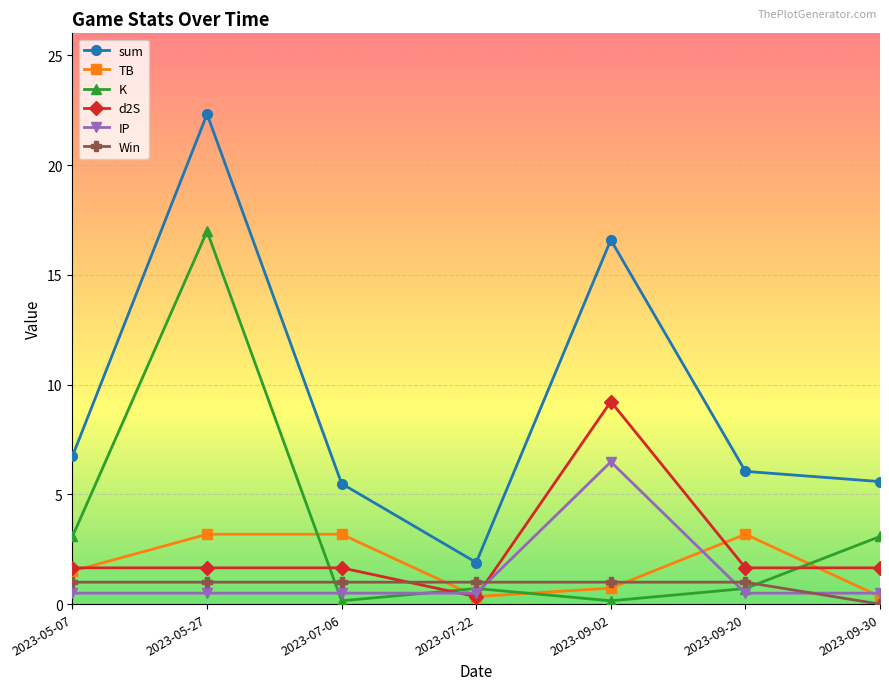

What is the average value of the IP series?

1.4